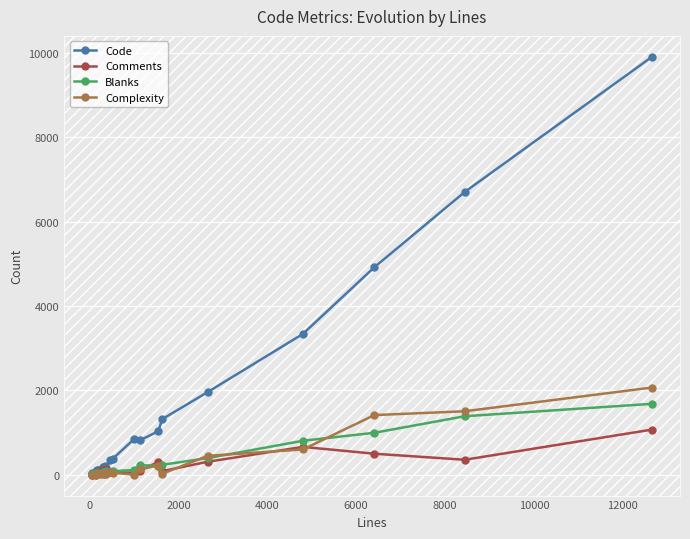

What is the maximum value for Code?

9908